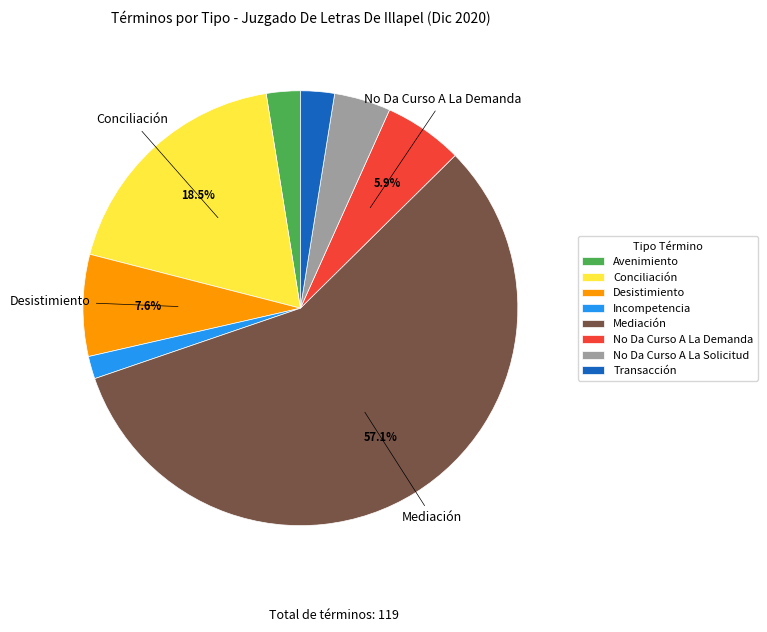

To the nearest percent, what is the difference between the largest and smallest slice percentages?

55%